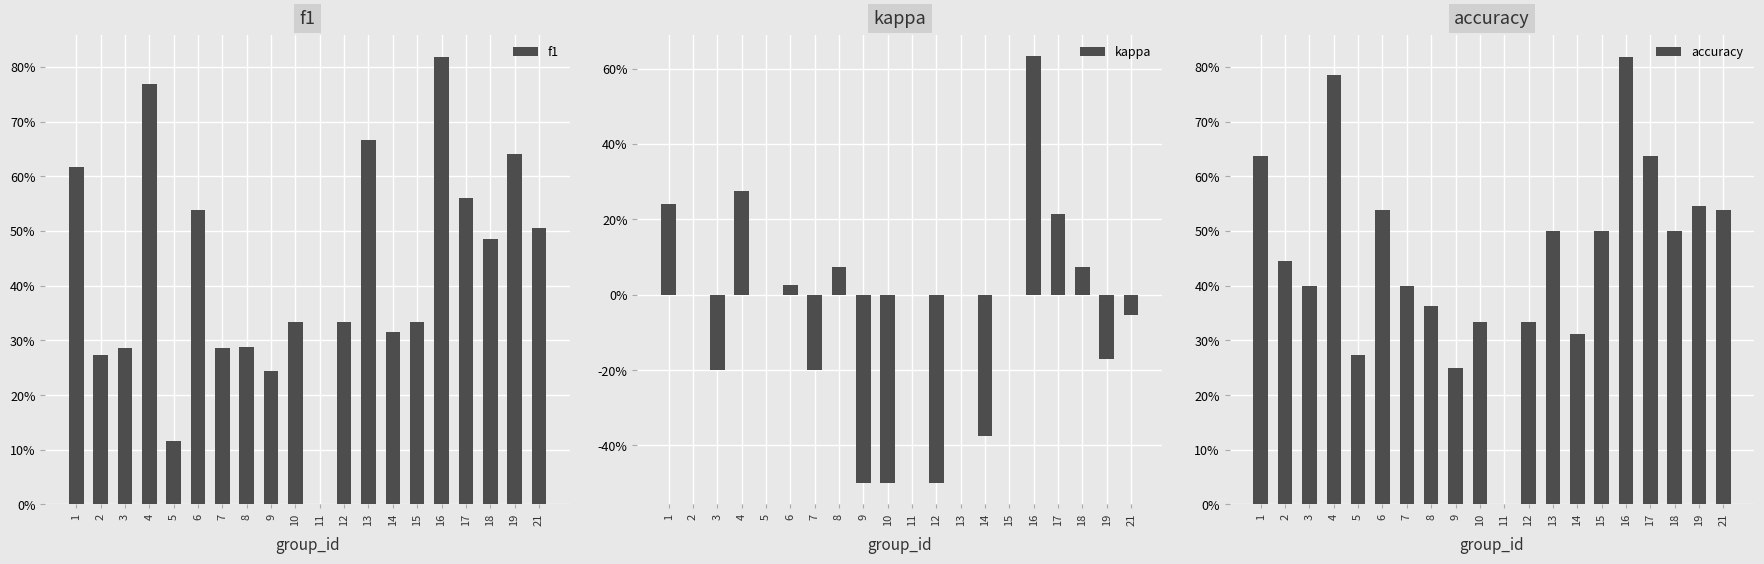

What is the minimum value shown in the chart?

-0.5